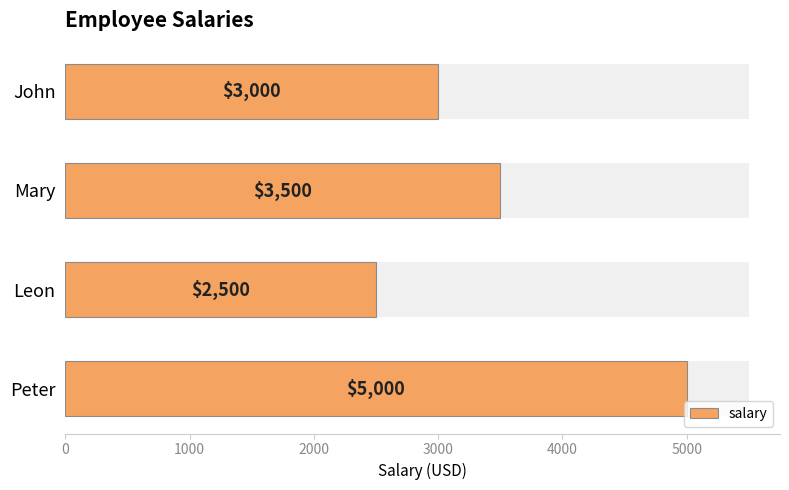

What is the value of the 1st bar from the left?

3000